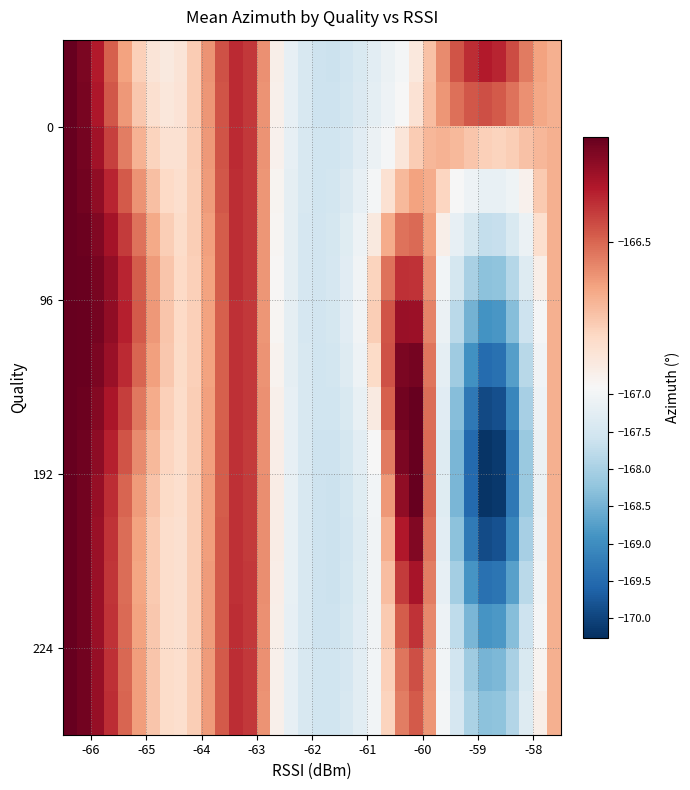

At which category is the sum across all series the highest?

-66